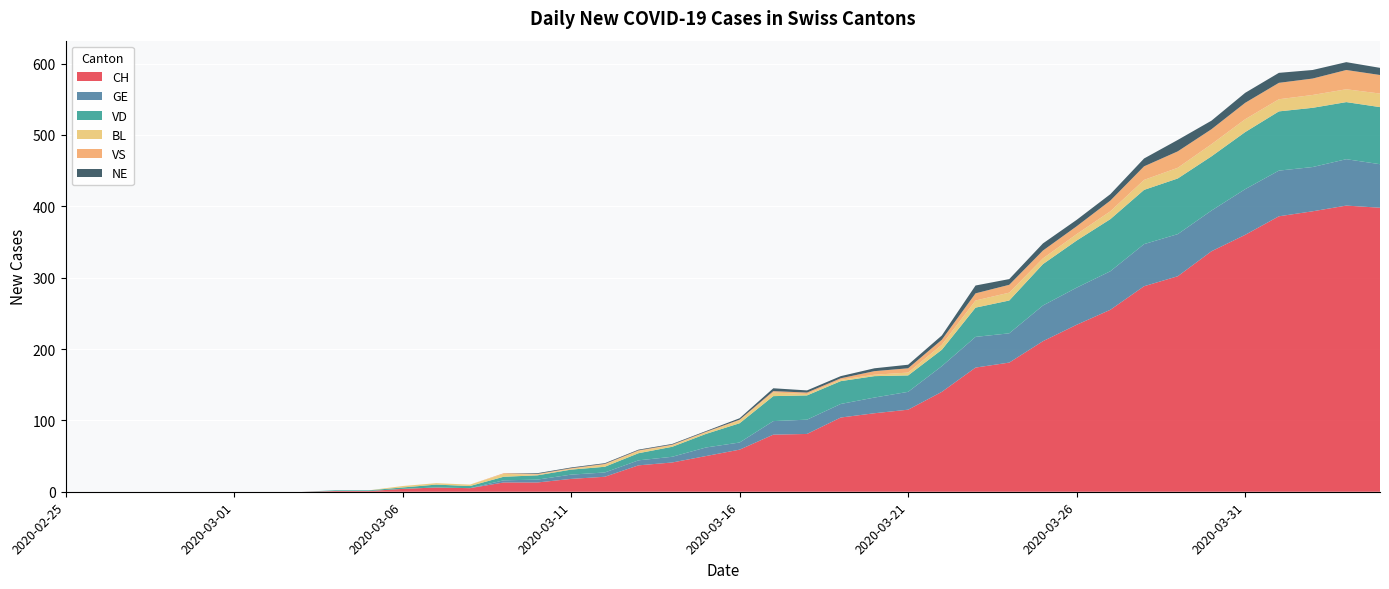

Reading left to right, list all the values displayed in this chart.

CH: 2020-02-25=0	2020-02-26=0	2020-02-27=0	2020-02-28=0	2020-02-29=0	2020-03-01=0	2020-03-02=0	2020-03-03=0	2020-03-04=1	2020-03-05=1	2020-03-06=4	2020-03-07=6	2020-03-08=5	2020-03-09=13	2020-03-10=13	2020-03-11=18	2020-03-12=21	2020-03-13=37	2020-03-14=41	2020-03-15=50	2020-03-16=59	2020-03-17=80	2020-03-18=81	2020-03-19=104	2020-03-20=110	2020-03-21=115	2020-03-22=140	2020-03-23=174	2020-03-24=181	2020-03-25=211	2020-03-26=234	2020-03-27=255	2020-03-28=288	2020-03-29=302	2020-03-30=337	2020-03-31=360	2020-04-01=386	2020-04-02=393	2020-04-03=401	2020-04-04=398
GE: 2020-02-25=0	2020-02-26=0	2020-02-27=0	2020-02-28=0	2020-02-29=0	2020-03-01=0	2020-03-02=0	2020-03-03=0	2020-03-04=0	2020-03-05=0	2020-03-06=0	2020-03-07=0	2020-03-08=0	2020-03-09=3	2020-03-10=4	2020-03-11=6	2020-03-12=6	2020-03-13=7	2020-03-14=8	2020-03-15=12	2020-03-16=10	2020-03-17=19	2020-03-18=20	2020-03-19=19	2020-03-20=22	2020-03-21=25	2020-03-22=36	2020-03-23=43	2020-03-24=41	2020-03-25=50	2020-03-26=52	2020-03-27=54	2020-03-28=59	2020-03-29=59	2020-03-30=57	2020-03-31=64	2020-04-01=64	2020-04-02=62	2020-04-03=65	2020-04-04=61
VD: 2020-02-25=0	2020-02-26=0	2020-02-27=0	2020-02-28=0	2020-02-29=0	2020-03-01=0	2020-03-02=0	2020-03-03=0	2020-03-04=1	2020-03-05=1	2020-03-06=2	2020-03-07=4	2020-03-08=3	2020-03-09=5	2020-03-10=6	2020-03-11=7	2020-03-12=8	2020-03-13=10	2020-03-14=14	2020-03-15=19	2020-03-16=27	2020-03-17=35	2020-03-18=34	2020-03-19=32	2020-03-20=30	2020-03-21=23	2020-03-22=23	2020-03-23=41	2020-03-24=46	2020-03-25=58	2020-03-26=66	2020-03-27=73	2020-03-28=76	2020-03-29=78	2020-03-30=76	2020-03-31=80	2020-04-01=83	2020-04-02=83	2020-04-03=80	2020-04-04=80
BL: 2020-02-25=0	2020-02-26=0	2020-02-27=0	2020-02-28=0	2020-02-29=0	2020-03-01=0	2020-03-02=0	2020-03-03=0	2020-03-04=0	2020-03-05=0	2020-03-06=2	2020-03-07=2	2020-03-08=2	2020-03-09=4	2020-03-10=1	2020-03-11=1	2020-03-12=3	2020-03-13=3	2020-03-14=2	2020-03-15=2	2020-03-16=4	2020-03-17=5	2020-03-18=2	2020-03-19=2	2020-03-20=2	2020-03-21=4	2020-03-22=7	2020-03-23=10	2020-03-24=11	2020-03-25=8	2020-03-26=9	2020-03-27=11	2020-03-28=14	2020-03-29=15	2020-03-30=17	2020-03-31=18	2020-04-01=17	2020-04-02=18	2020-04-03=18	2020-04-04=19
VS: 2020-02-25=0	2020-02-26=0	2020-02-27=0	2020-02-28=0	2020-02-29=0	2020-03-01=0	2020-03-02=0	2020-03-03=0	2020-03-04=0	2020-03-05=0	2020-03-06=0	2020-03-07=0	2020-03-08=0	2020-03-09=1	2020-03-10=1	2020-03-11=1	2020-03-12=1	2020-03-13=1	2020-03-14=1	2020-03-15=1	2020-03-16=1	2020-03-17=2	2020-03-18=2	2020-03-19=2	2020-03-20=5	2020-03-21=6	2020-03-22=7	2020-03-23=10	2020-03-24=11	2020-03-25=11	2020-03-26=11	2020-03-27=15	2020-03-28=19	2020-03-29=23	2020-03-30=21	2020-03-31=23	2020-04-01=23	2020-04-02=23	2020-04-03=27	2020-04-04=26
NE: 2020-02-25=0	2020-02-26=0	2020-02-27=0	2020-02-28=0	2020-02-29=0	2020-03-01=0	2020-03-02=0	2020-03-03=0	2020-03-04=0	2020-03-05=0	2020-03-06=0	2020-03-07=0	2020-03-08=0	2020-03-09=0	2020-03-10=1	2020-03-11=1	2020-03-12=1	2020-03-13=1	2020-03-14=1	2020-03-15=1	2020-03-16=2	2020-03-17=4	2020-03-18=3	2020-03-19=3	2020-03-20=4	2020-03-21=5	2020-03-22=6	2020-03-23=11	2020-03-24=8	2020-03-25=10	2020-03-26=9	2020-03-27=9	2020-03-28=11	2020-03-29=16	2020-03-30=12	2020-03-31=14	2020-04-01=14	2020-04-02=12	2020-04-03=11	2020-04-04=10